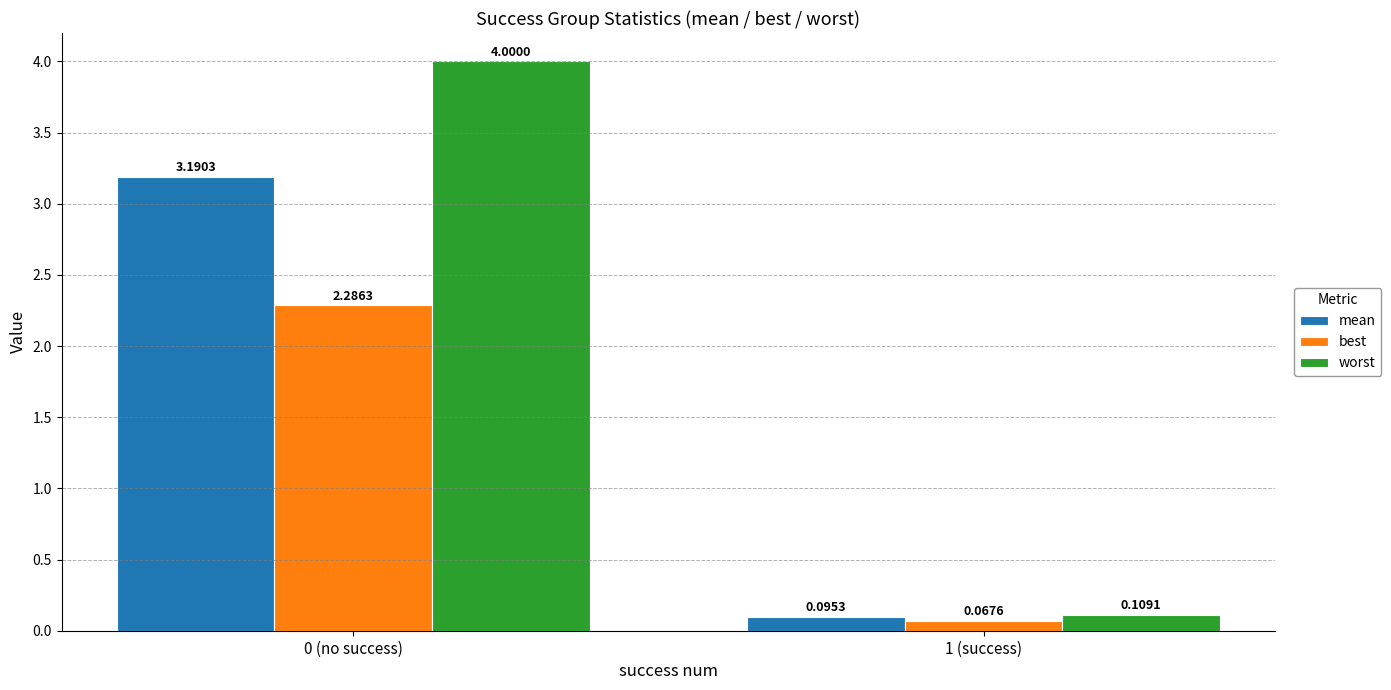

Rank the categories by best value from highest to lowest.

0 (no success), 1 (success)